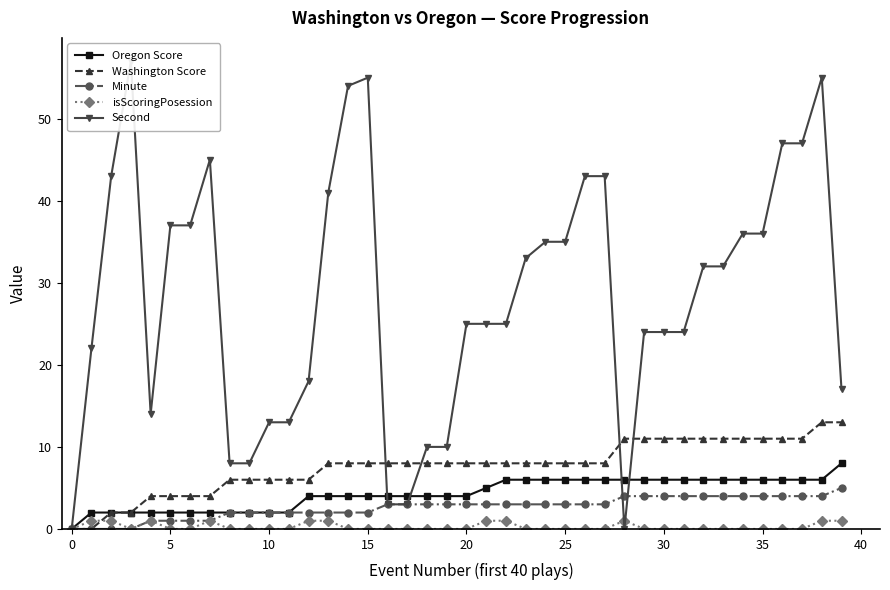

What is the maximum value for Oregon Score?

8